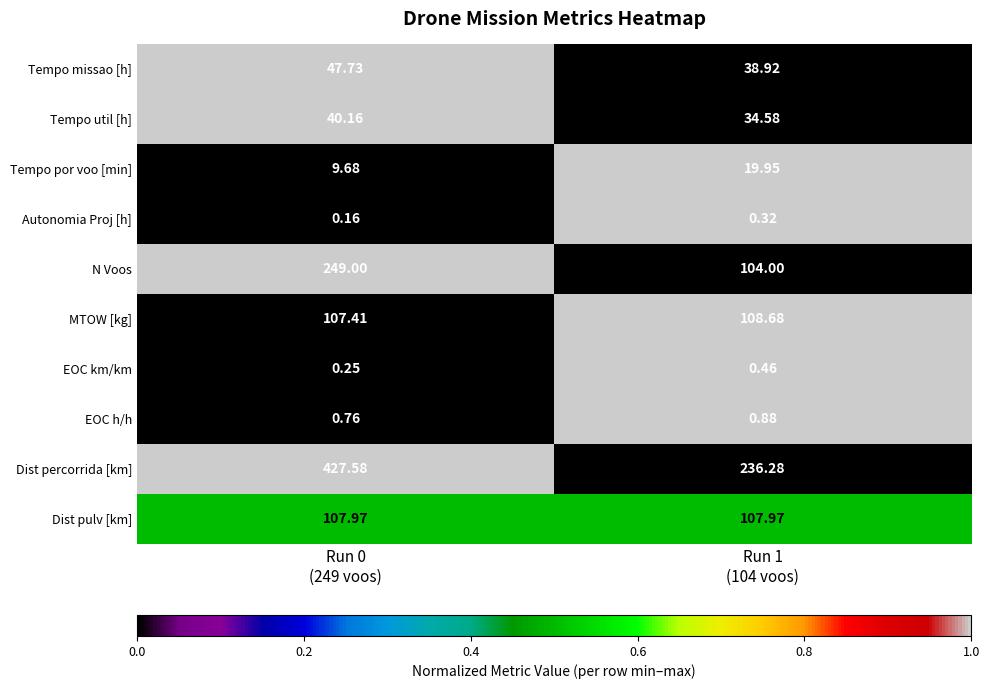

Rank the series by their maximum value, from lowest to highest.

Autonomia Proj [h], EOC km/km, EOC h/h, Tempo por voo [min], Tempo util [h], Tempo missao [h], Dist pulv [km], MTOW [kg], N Voos, Dist percorrida [km]